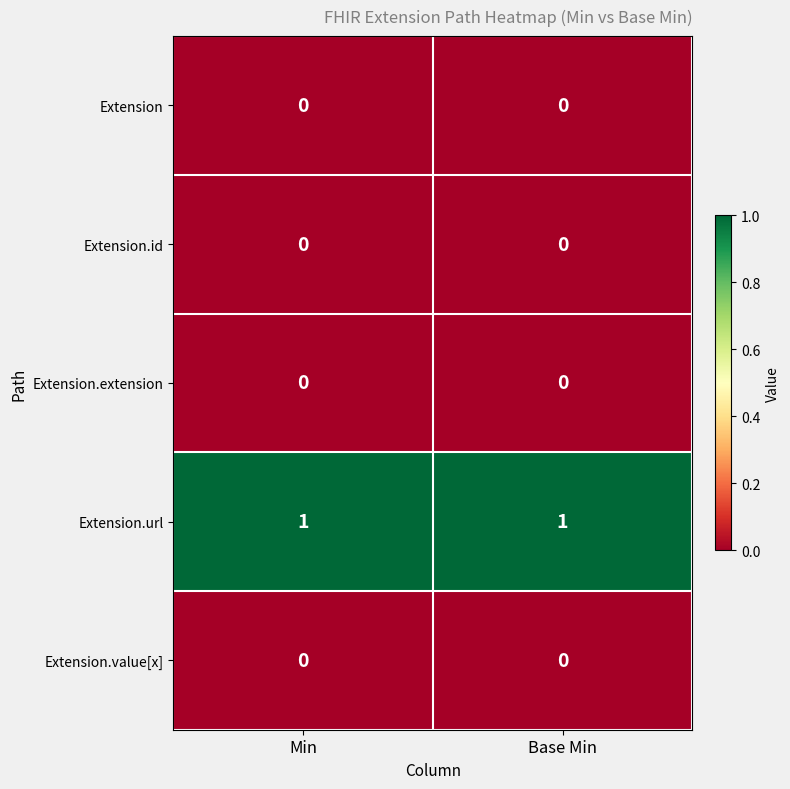

Which series has the largest total across all categories?

Extension.url